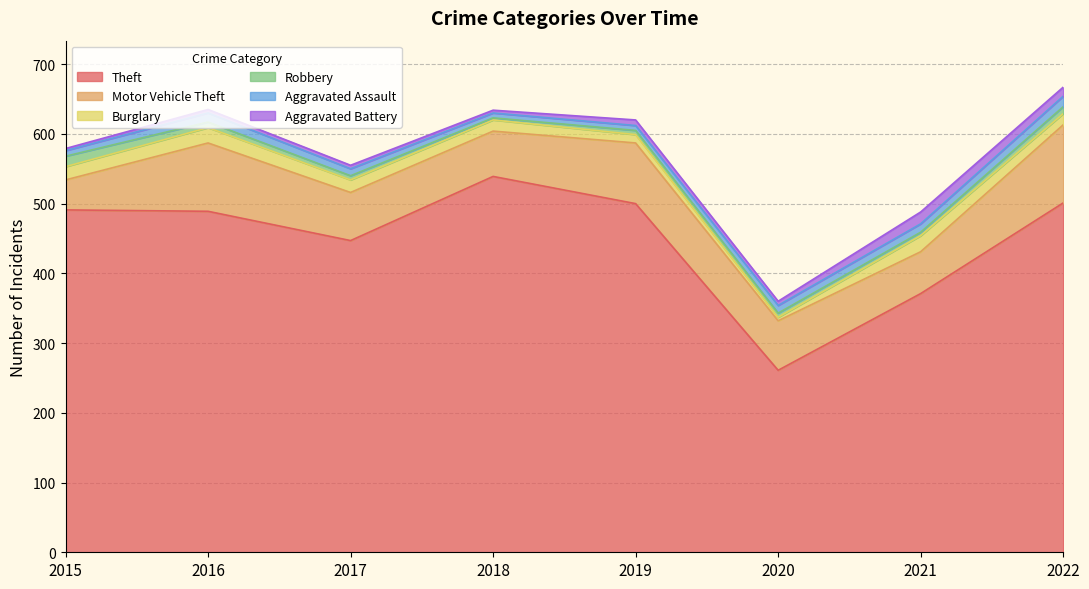

At which category does Theft reach its first local peak?

2018